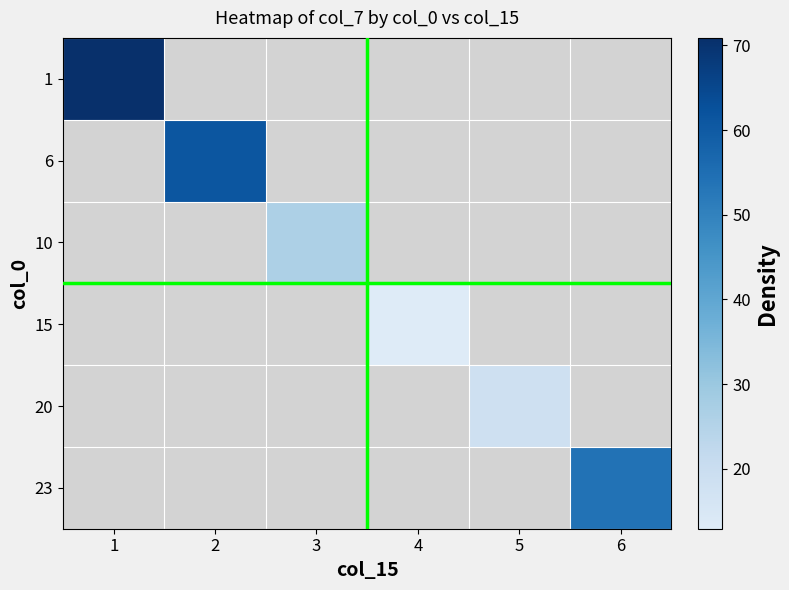

How many series are shown in this chart?

6